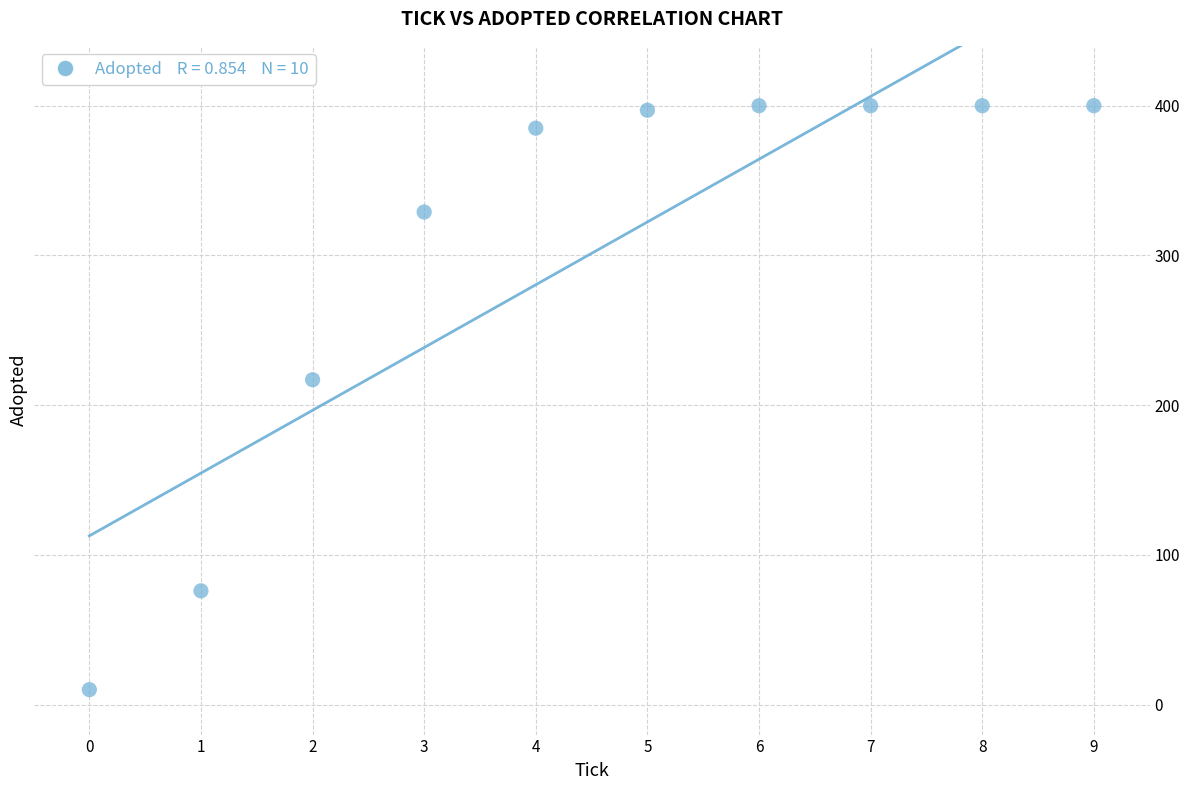

What Y value in the scatter plot is closest to 205?

217